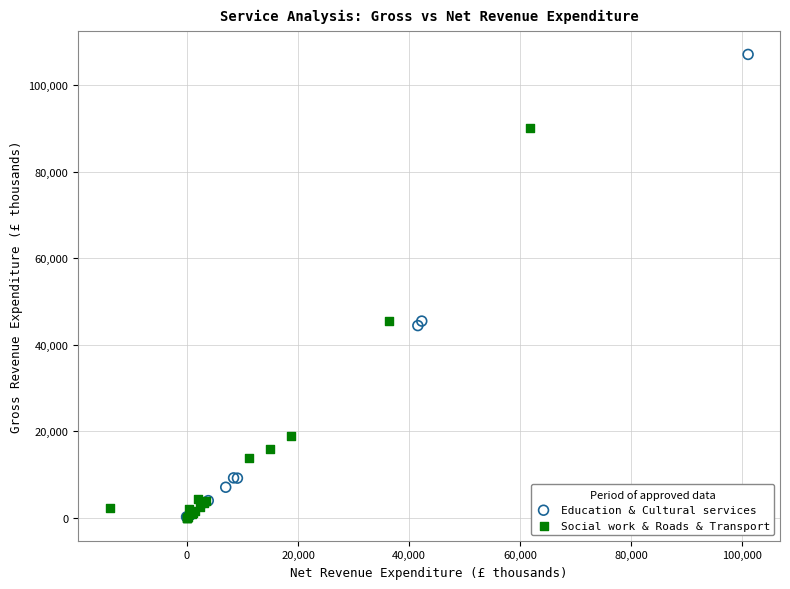

Which series reaches the maximum Y coordinate?

Education & Cultural services